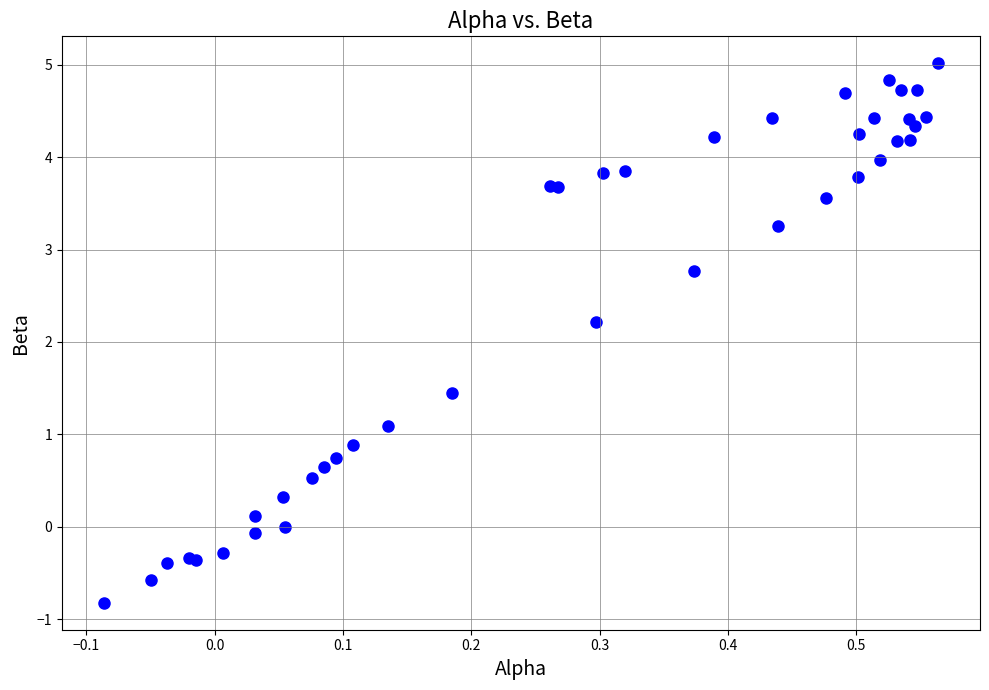

What Y value in the scatter plot is closest to 2?

2.2